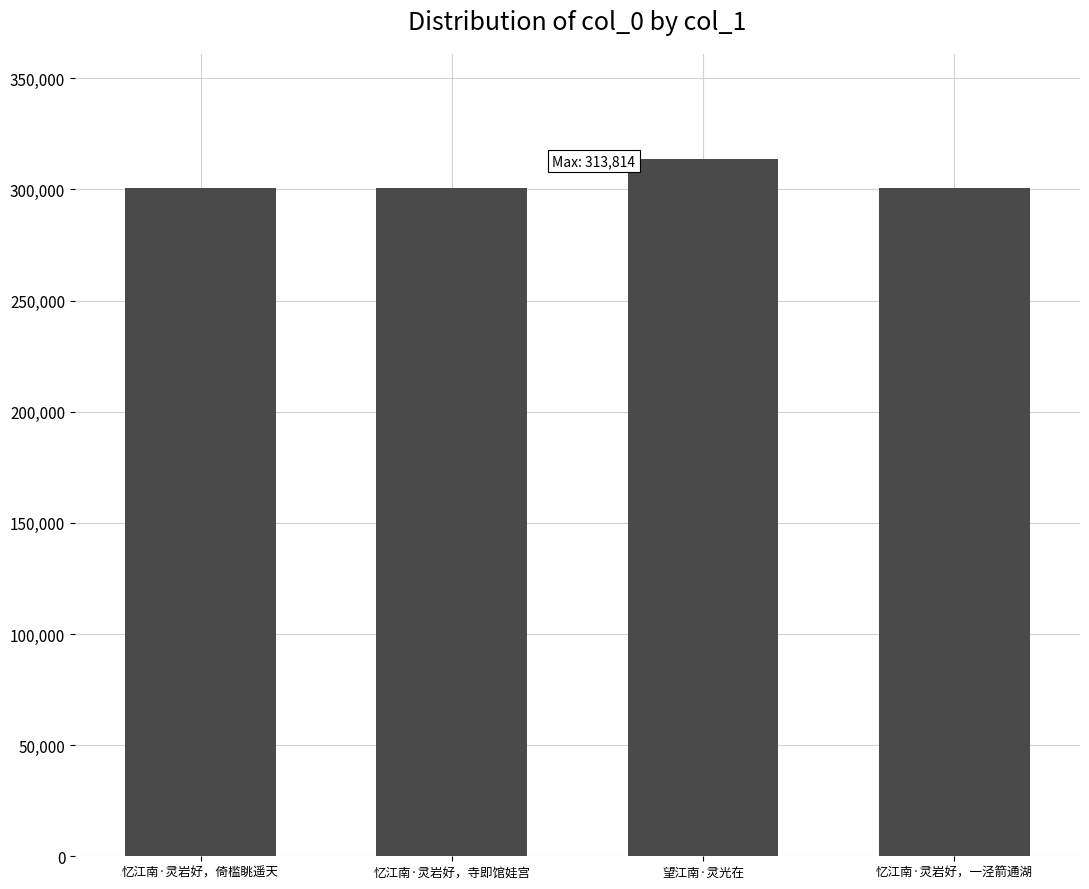

How many values are below 300467?

2